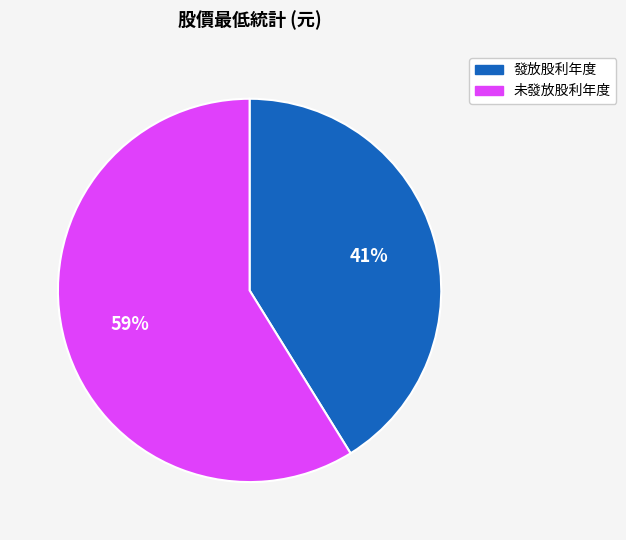

Do 發放股利年度 and 未發放股利年度 together represent more than half of the pie?

Yes